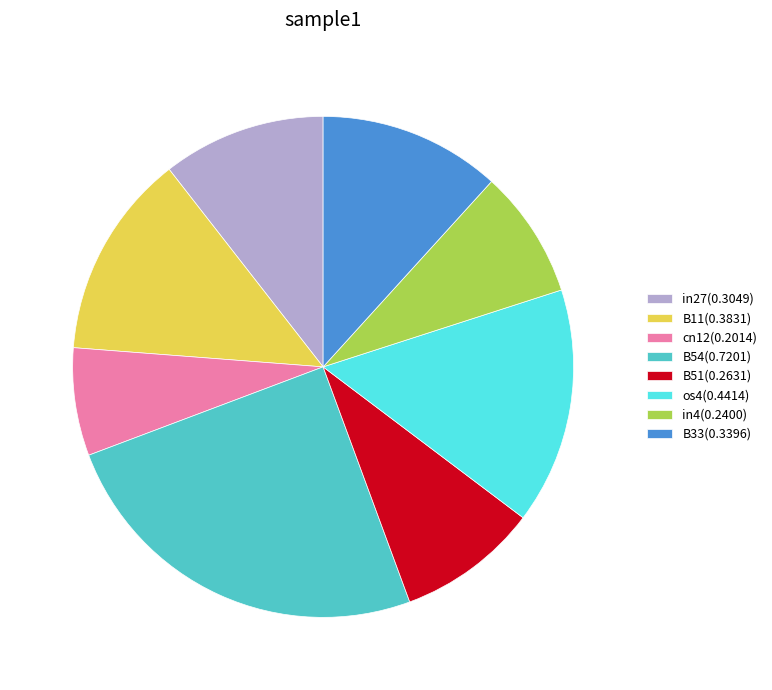

Rank the categories by value from lowest to highest.

cn12(0.2014), in4(0.2400), B51(0.2631), in27(0.3049), B33(0.3396), B11(0.3831), os4(0.4414), B54(0.7201)